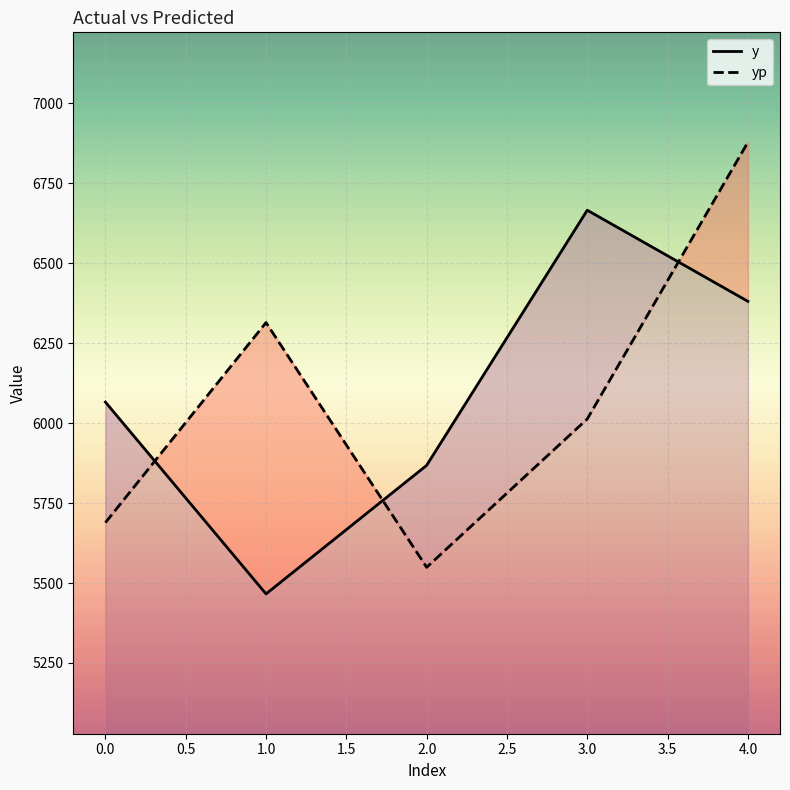

What is the maximum value for y?

6666.0